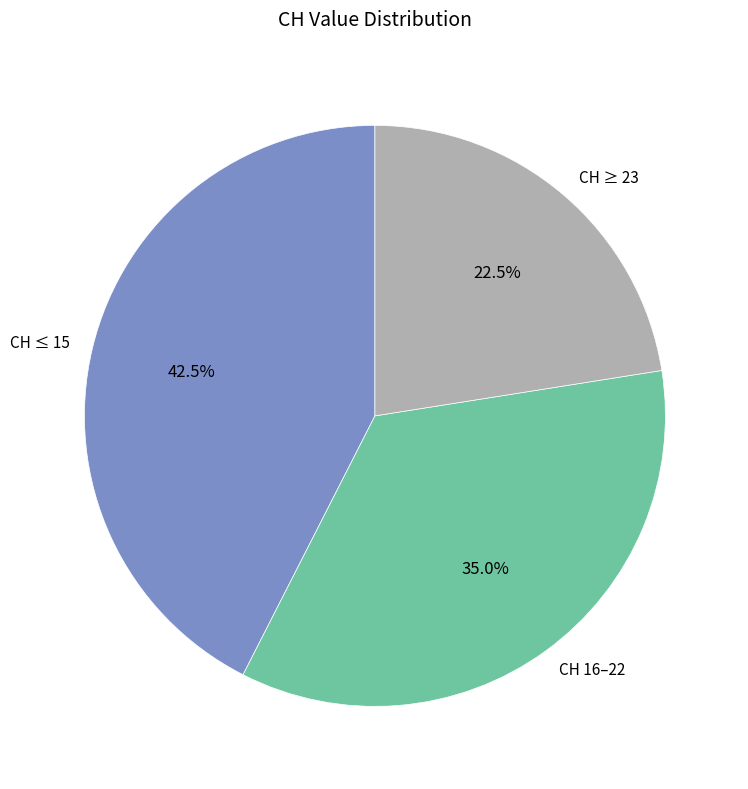

Does any single category account for the majority?

No